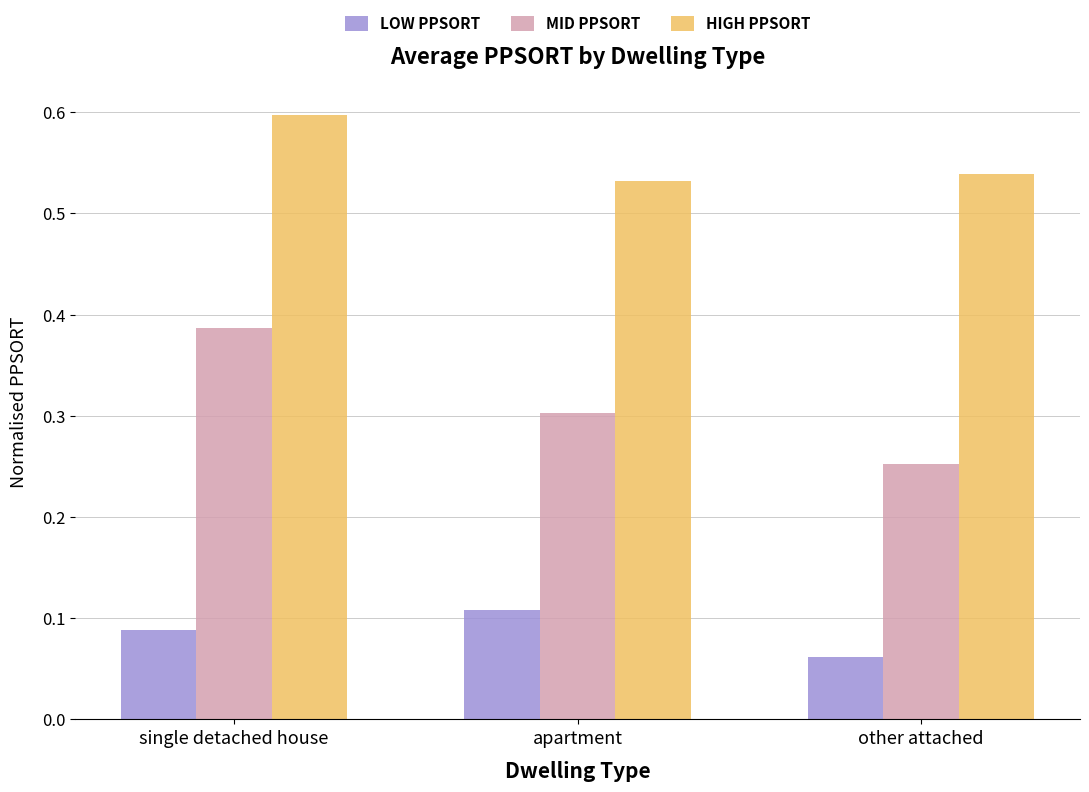

Which series has the widest spread of values?

MID PPSORT